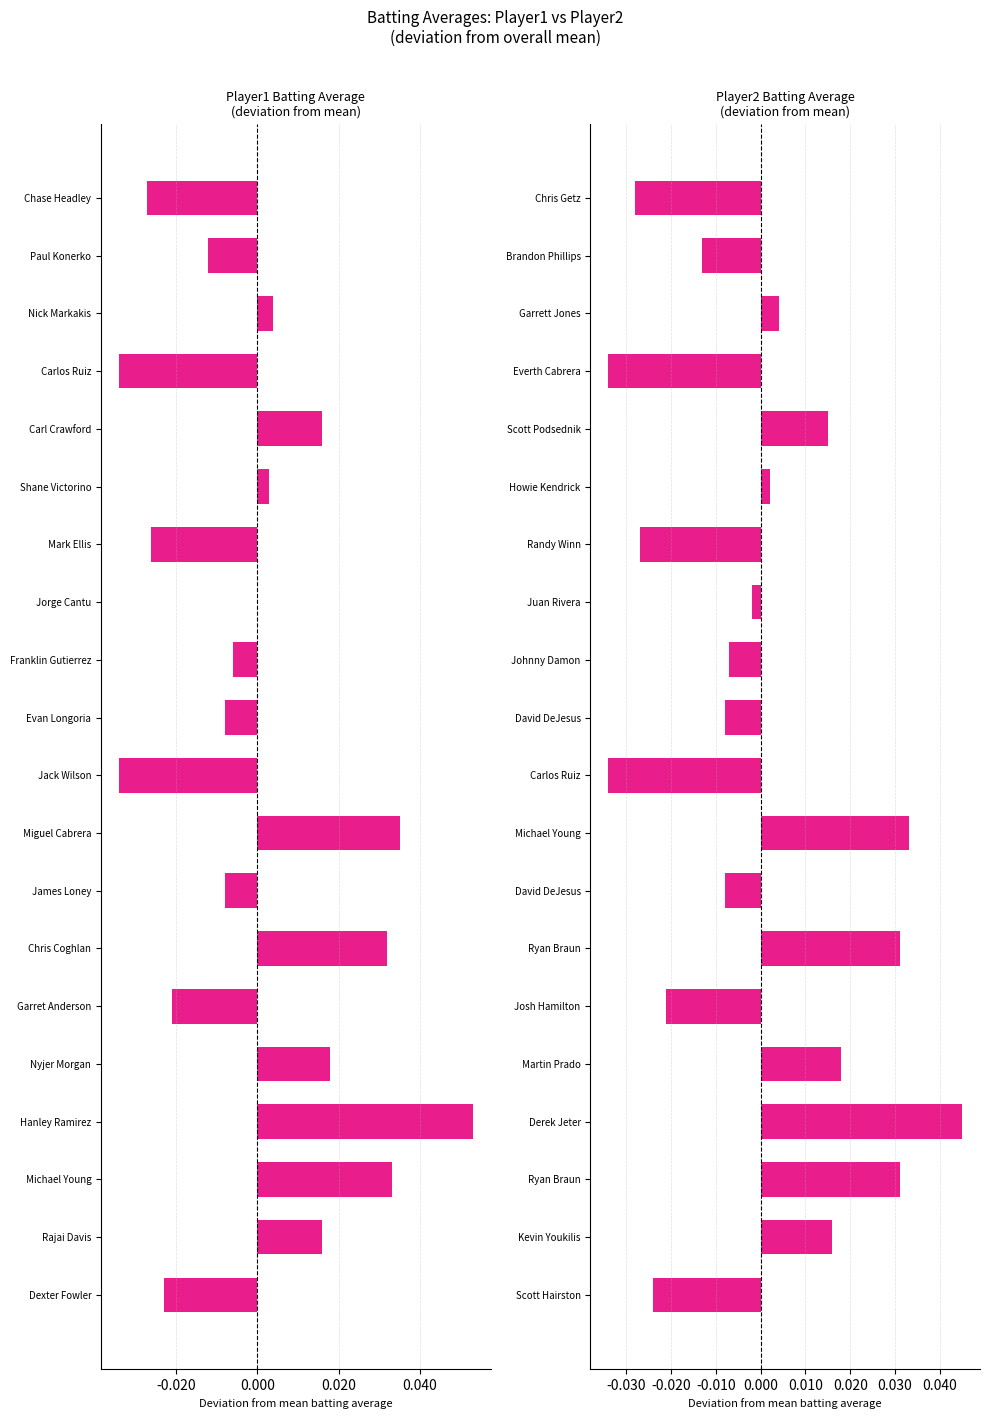

Does the chart contain stacked bars?

No